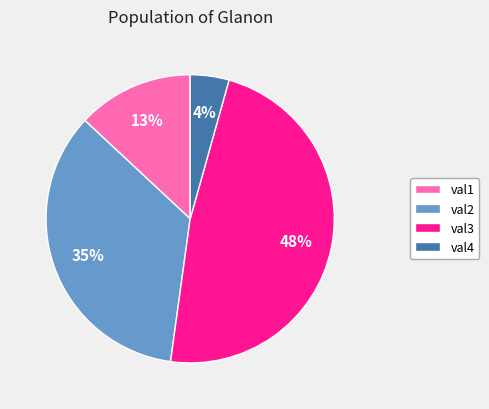

Does any single category account for the majority?

No